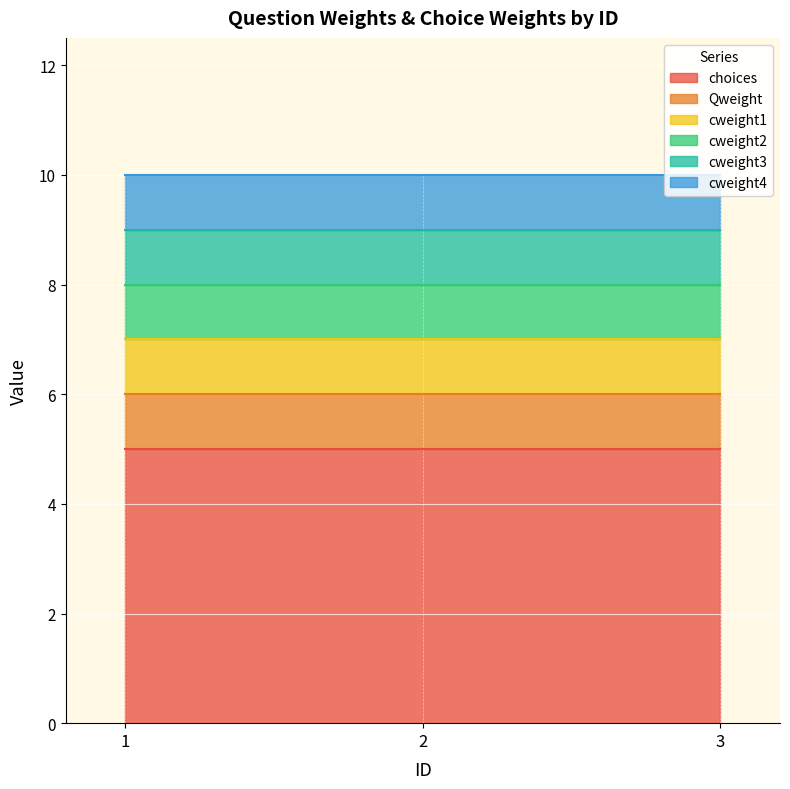

Is the value of choices at 2 greater than the value of Qweight at 2?

Yes